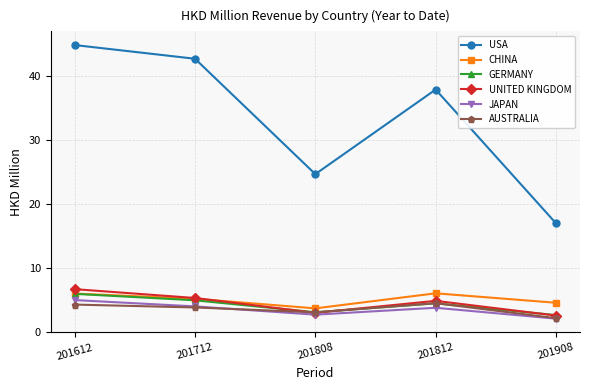

The CHINA series shows 9.9 at 201612. True or false?

False